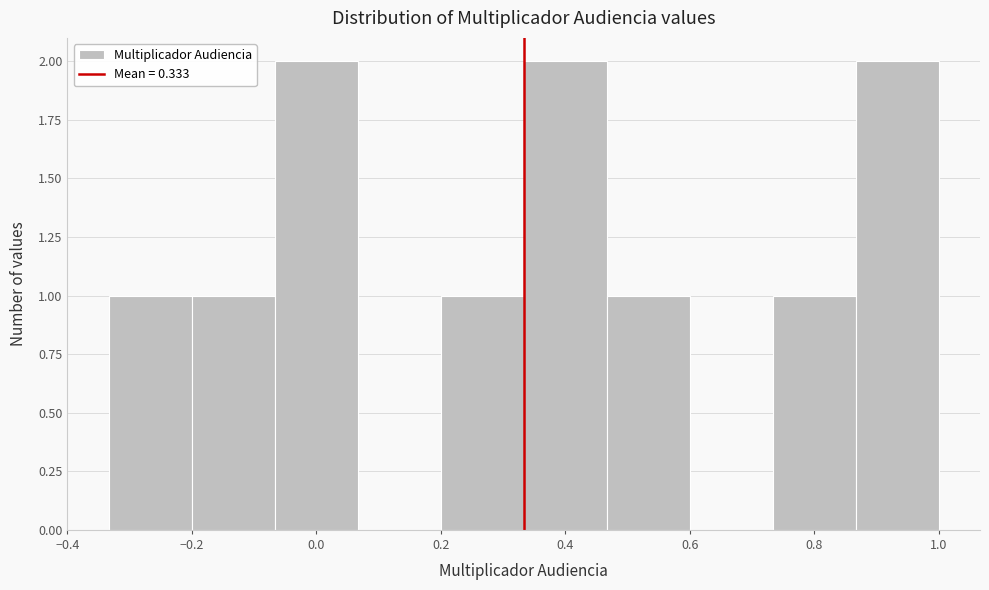

Reading left to right, transcribe this chart: for each bar, give the range it covers on the x-axis and its height. Neither the bar edges nor the heights are printed on the chart, so give them approximately, as read against the axes.

-0.34 to -0.20: 1
-0.20 to -0.06: 1
-0.06 to 0.06: 2
0.06 to 0.20: 0
0.20 to 0.34: 1
0.34 to 0.46: 2
0.46 to 0.60: 1
0.60 to 0.74: 0
0.74 to 0.86: 1
0.86 to 1.00: 2